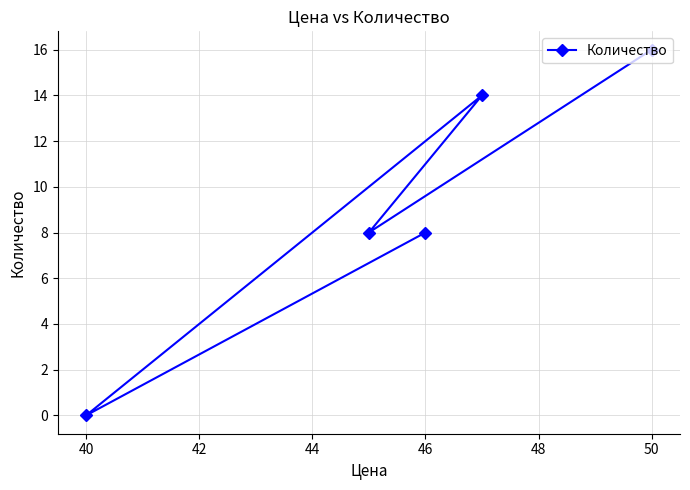

What is the value of the 3rd point from the left?

14